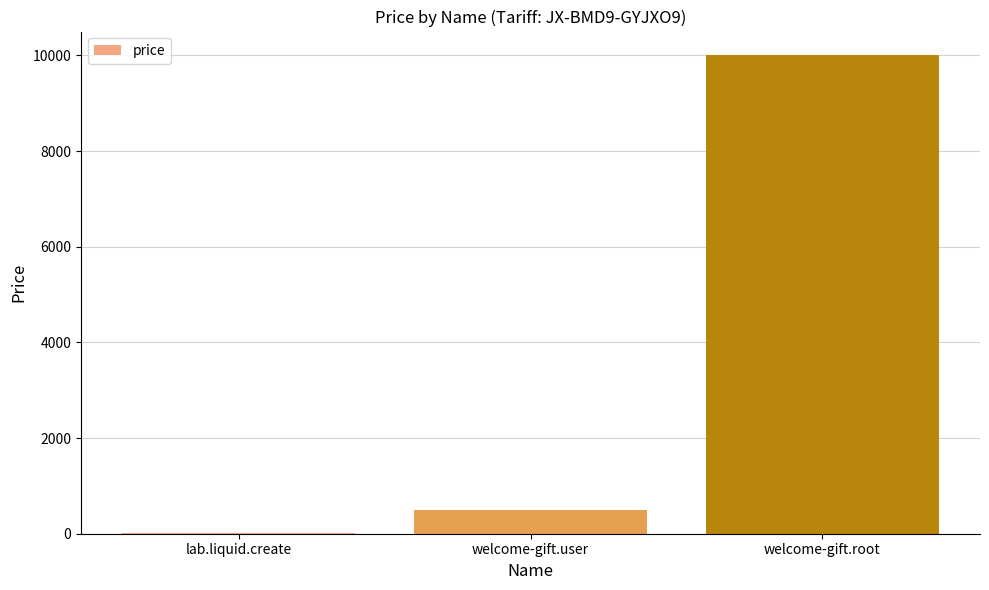

Are the bars horizontal?

No